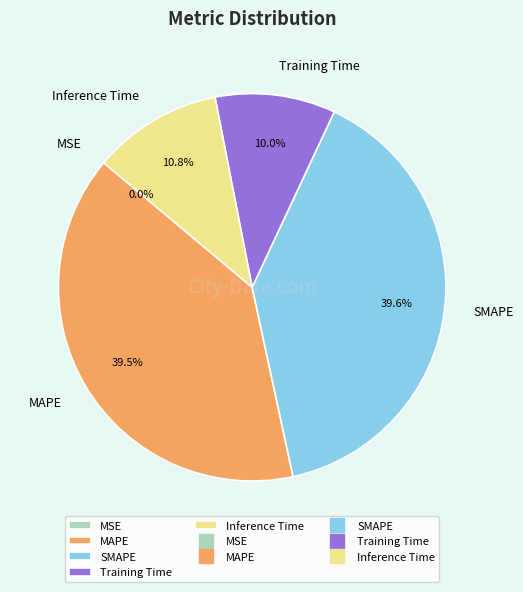

Is there a majority slice in this chart?

No